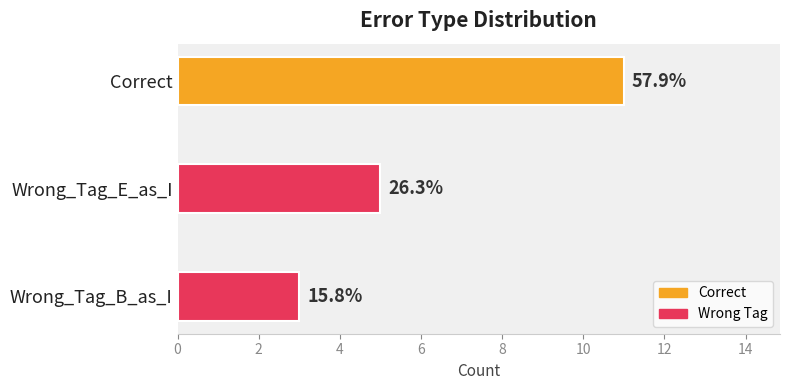

What is the minimum value shown in the chart?

3